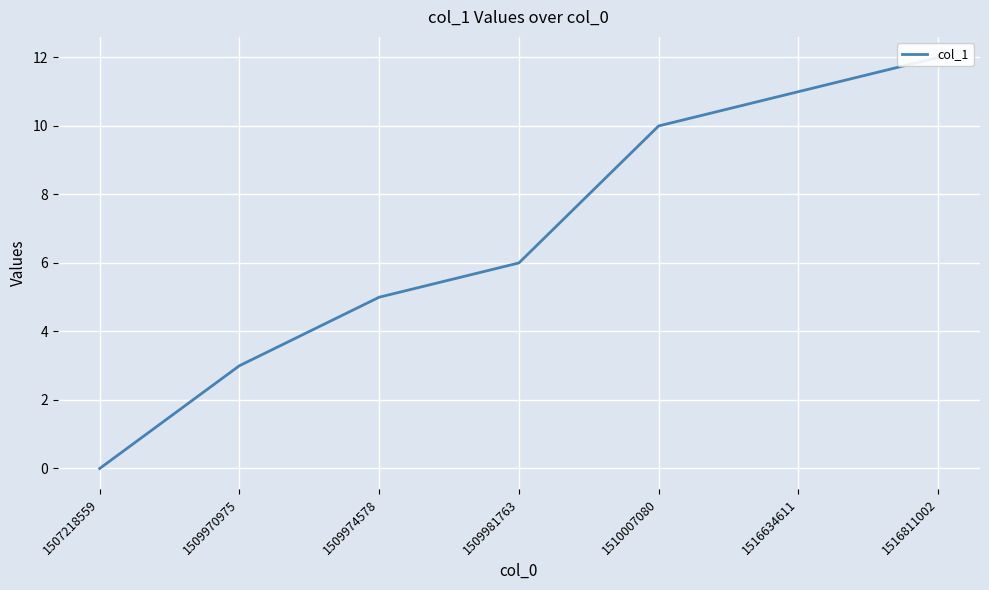

The chart shows a value of 5 at 1509974578. True or false?

True